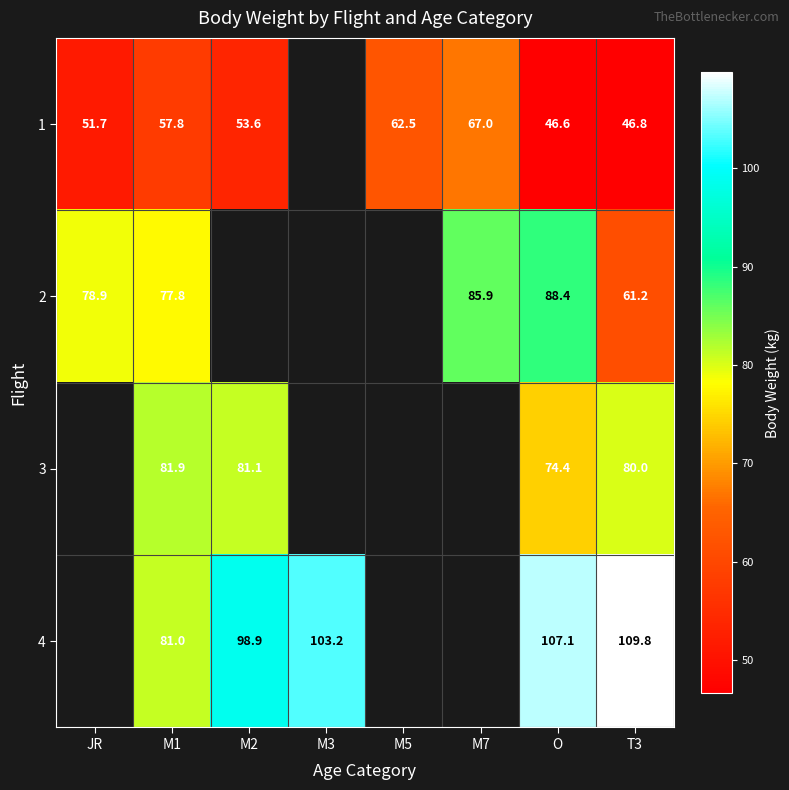

What is the difference between the 2 values at M7 and T3?

24.7